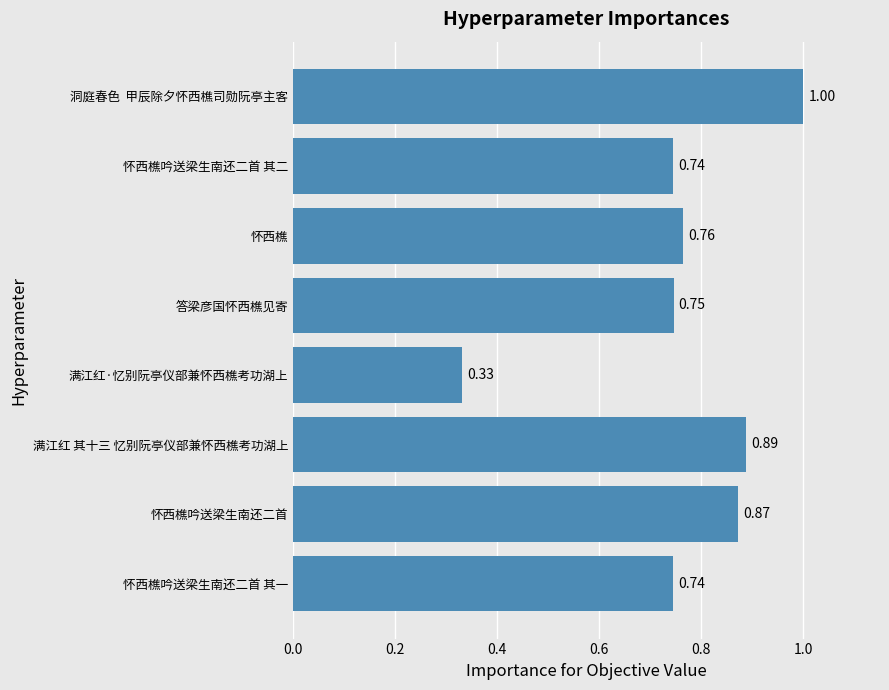

Does the chart contain stacked bars?

No